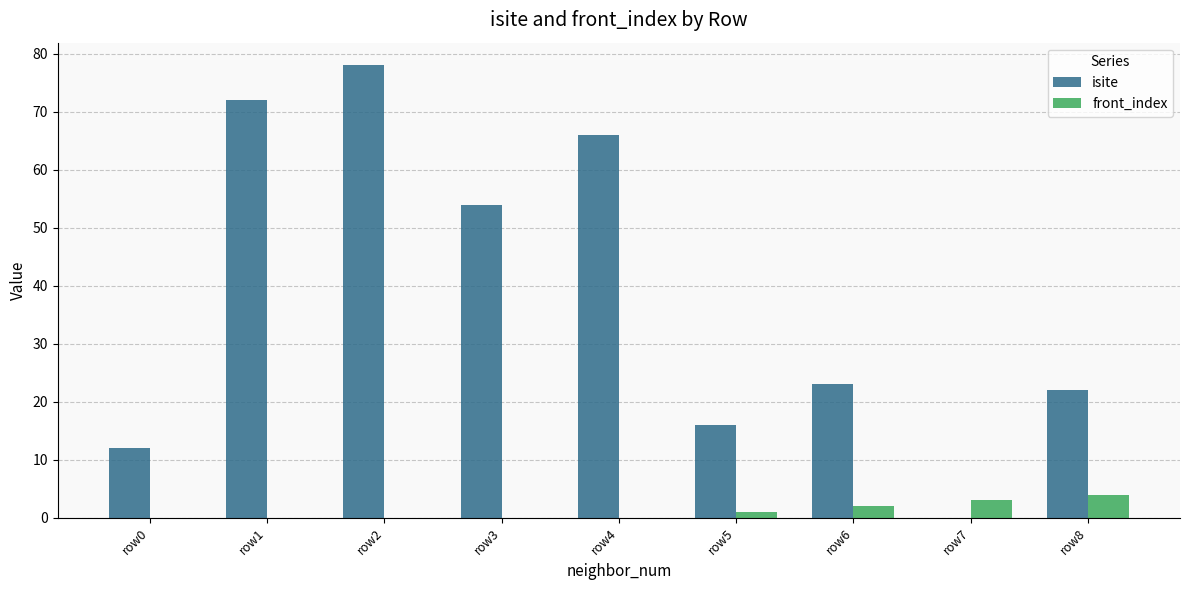

Count the number of categories in the chart.

9